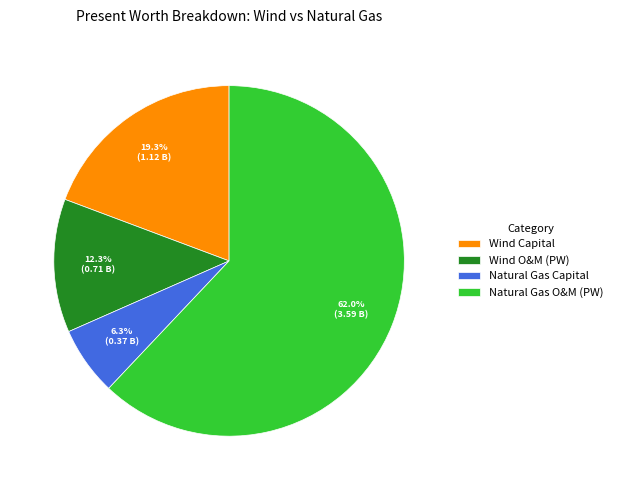

What is the total percentage of Natural Gas O&M (PW) and Wind O&M (PW)?

74.4%